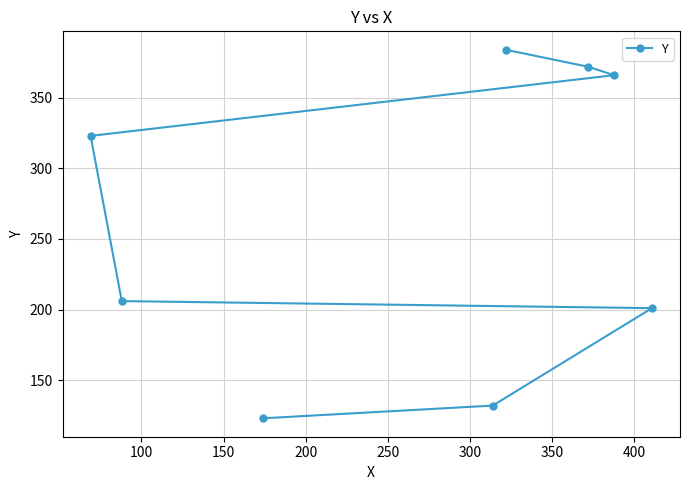

Is this an area chart (filled region under the line)?

No